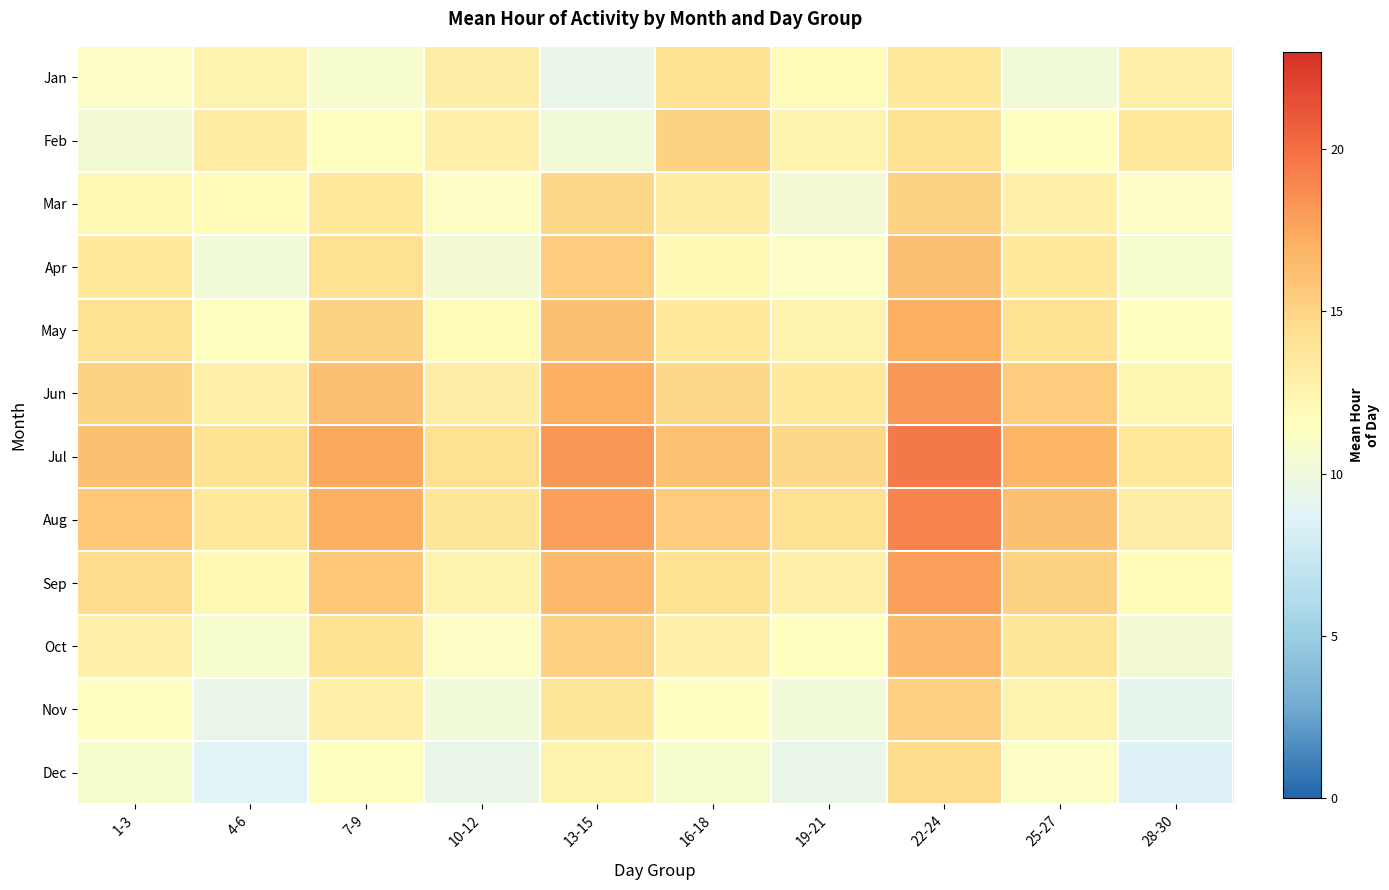

What is the smallest value displayed?

8.5